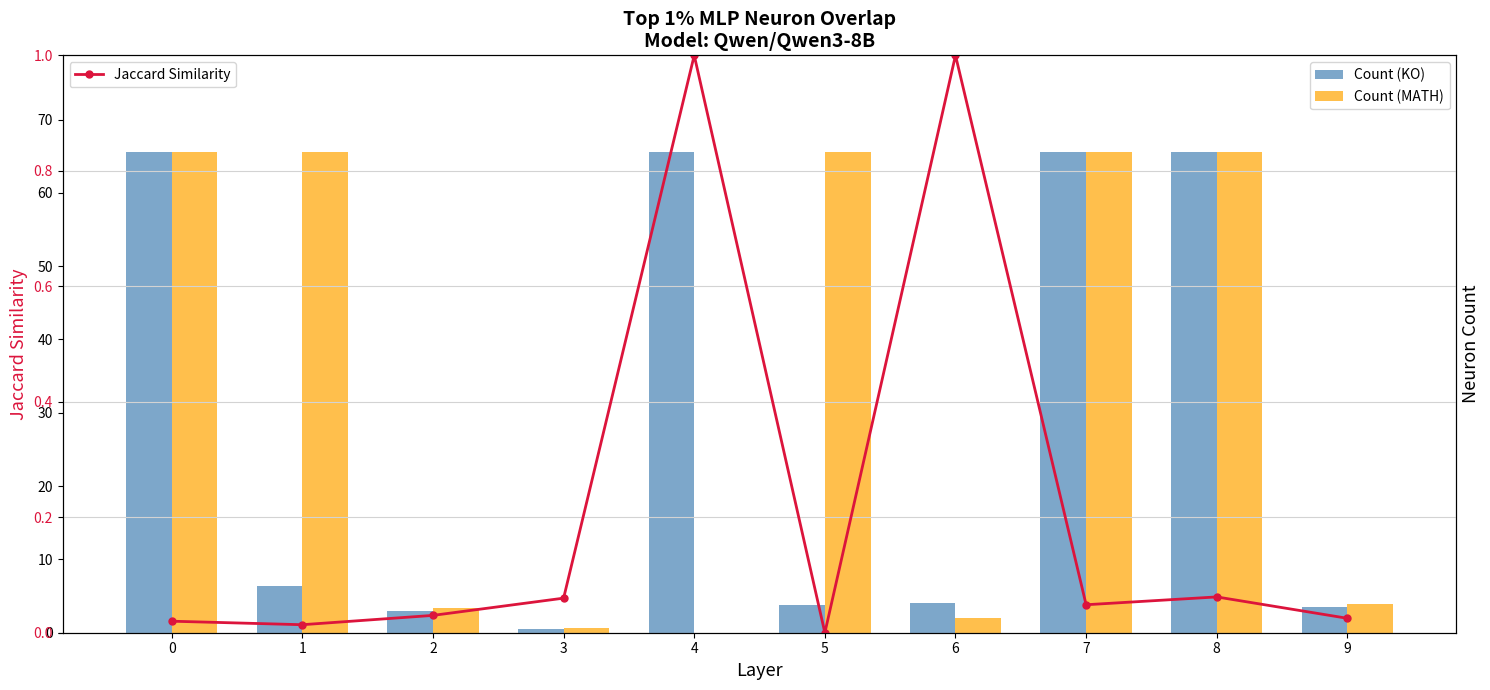

Which series has the widest spread of values?

Count (MATH)